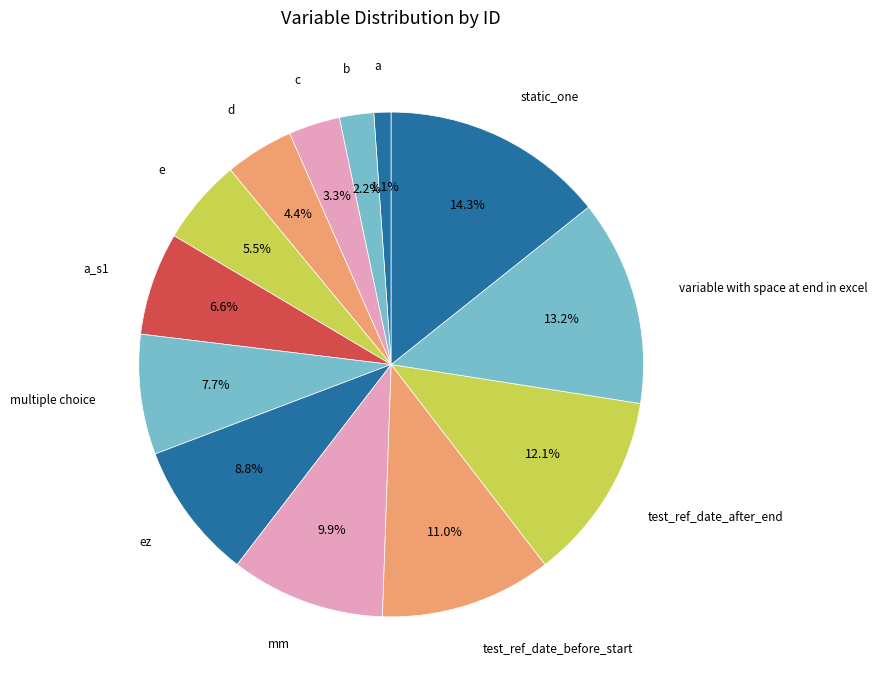

Is there any slice that represents more than half of the pie?

No